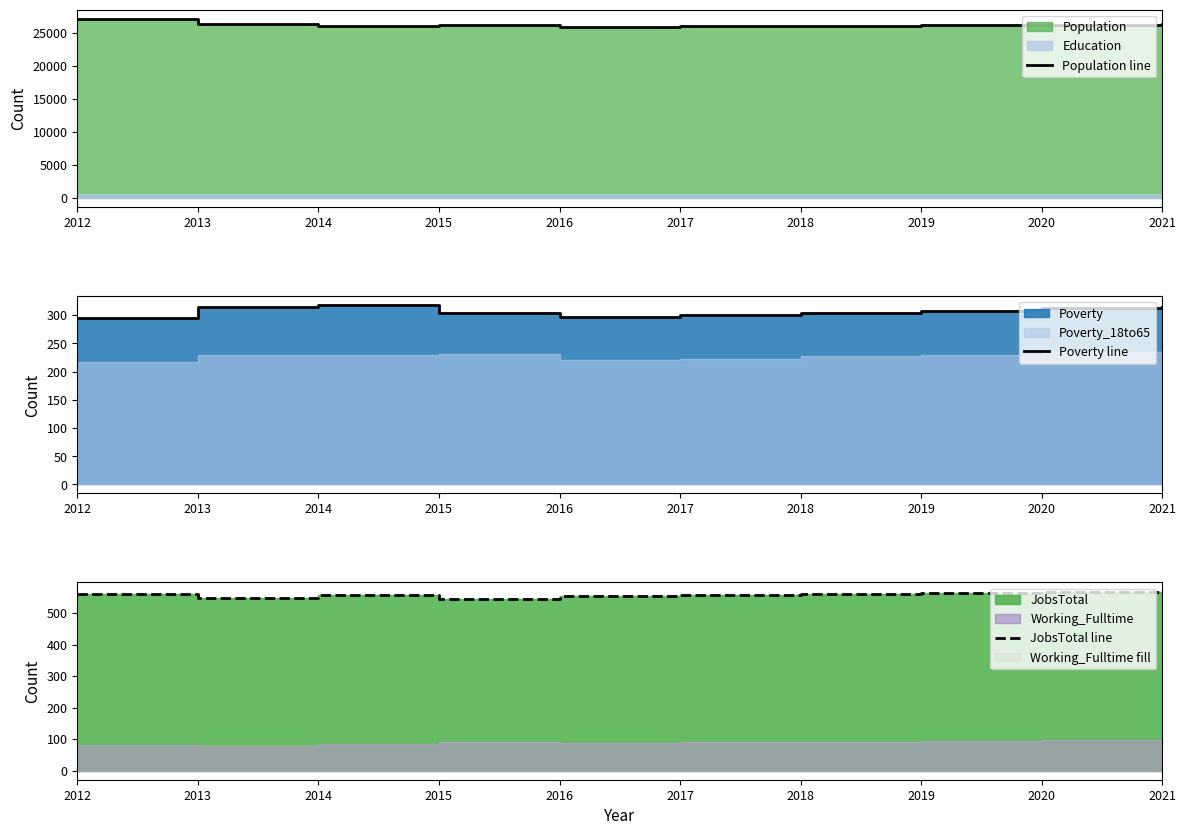

Reading left to right, list all the values displayed in this chart.

Population line: 27137	26347	26016	26124	25924	25988	26060	26131	26203	26275
Poverty line: 295	315	318	303	297	300	304	308	312	315
JobsTotal line: 559	549	557	545	553	558	560	563	566	569